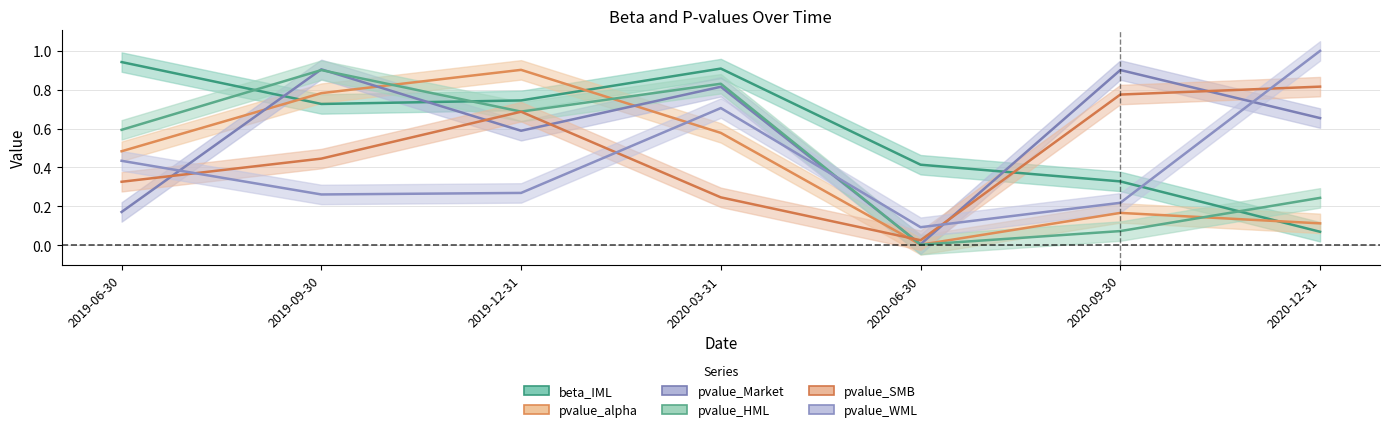

Reading left to right, list all the values displayed in this chart.

beta_IML: 0.9	0.7	0.7	0.9	0.4	0.3	0.1
pvalue_alpha: 0.5	0.8	0.9	0.6	0.0	0.2	0.1
pvalue_Market: 0.2	0.9	0.6	0.8	0.0	0.9	0.7
pvalue_HML: 0.6	0.9	0.7	0.8	0.0	0.1	0.2
pvalue_SMB: 0.3	0.4	0.7	0.2	0.0	0.8	0.8
pvalue_WML: 0.4	0.3	0.3	0.7	0.1	0.2	1.0